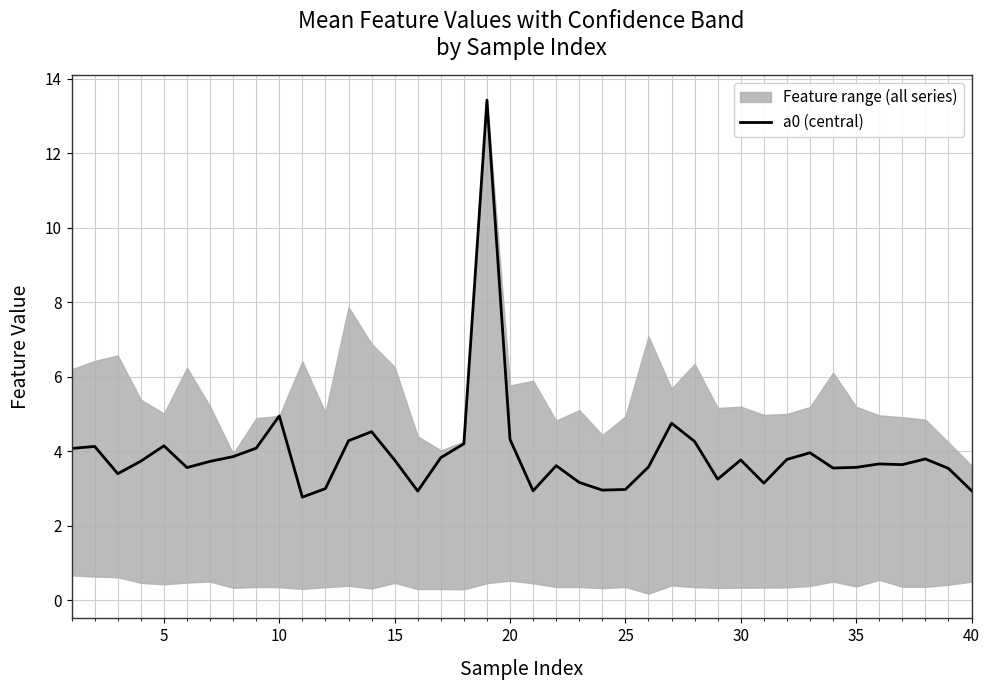

Reading left to right, list all the values displayed in this chart.

4.1	4.1	3.4	3.7	4.1	3.6	3.7	3.9	4.1	4.9	2.8	3.0	4.3	4.5	3.8	2.9	3.8	4.2	13.4	4.3	2.9	3.6	3.2	3.0	3.0	3.6	4.8	4.3	3.2	3.8	3.1	3.8	4.0	3.5	3.6	3.7	3.6	3.8	3.5	2.9